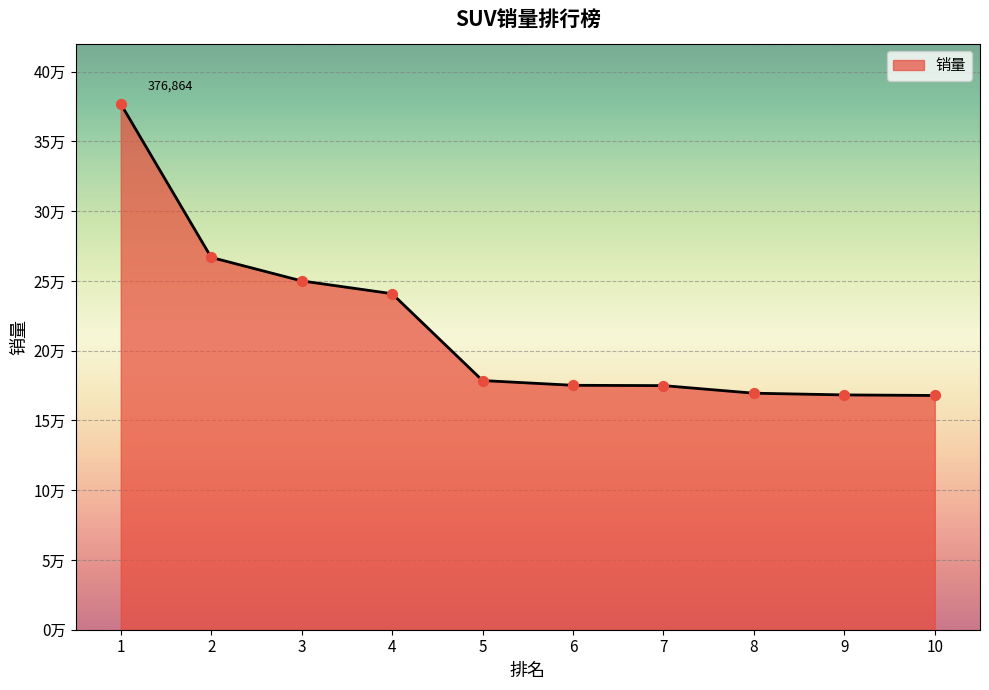

What is the change in value from 1 to 10?

-208984